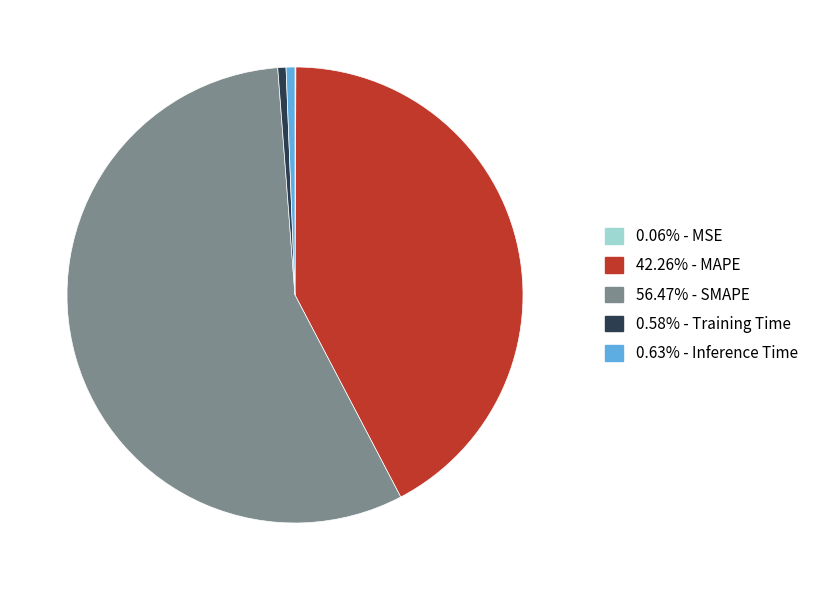

Does any single category account for the majority?

Yes